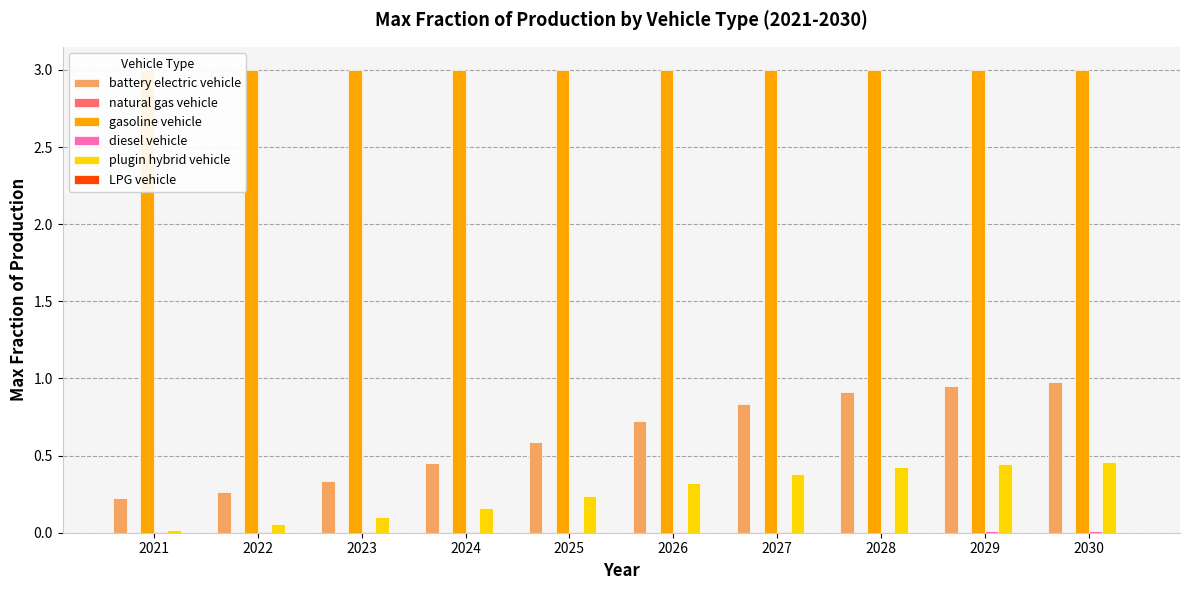

At which category is the sum across all series the highest?

2030